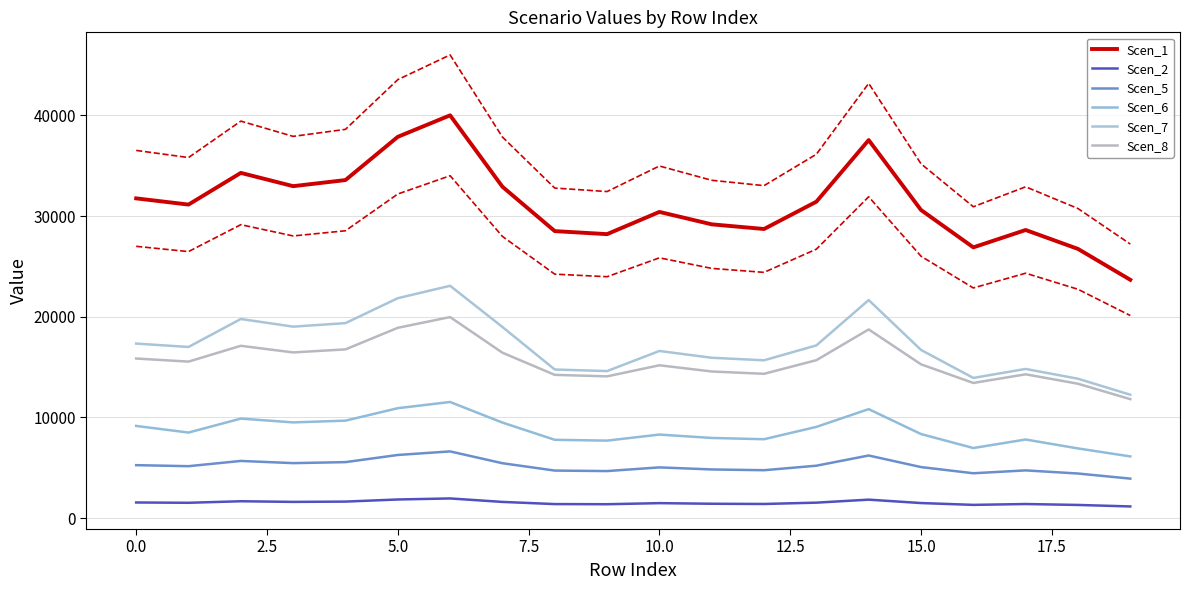

What is the average value of the Scen_7 series?

17209.6